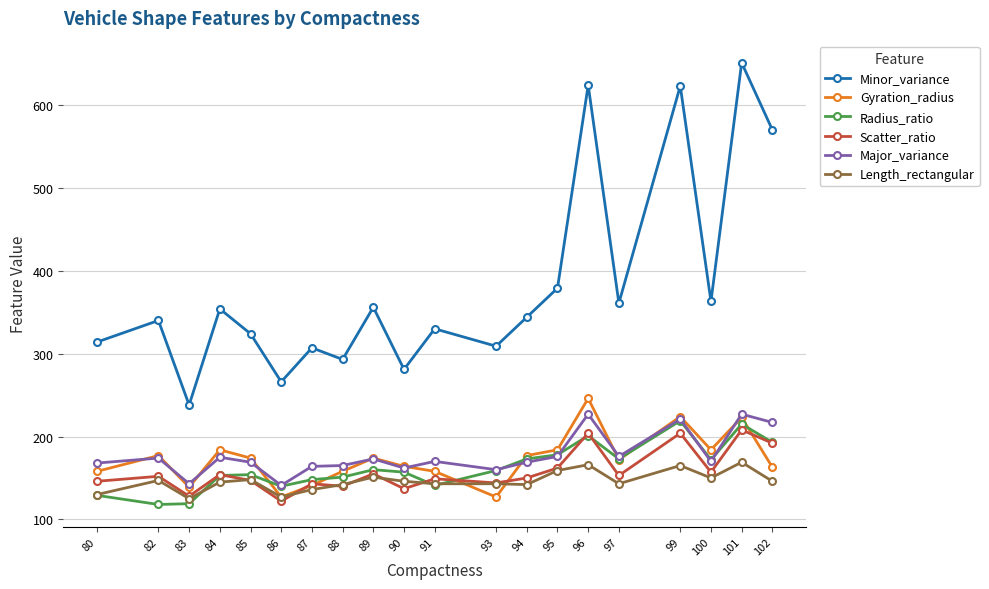

Is the value of Length_rectangular at 88 greater than the value of Radius_ratio at 100?

No